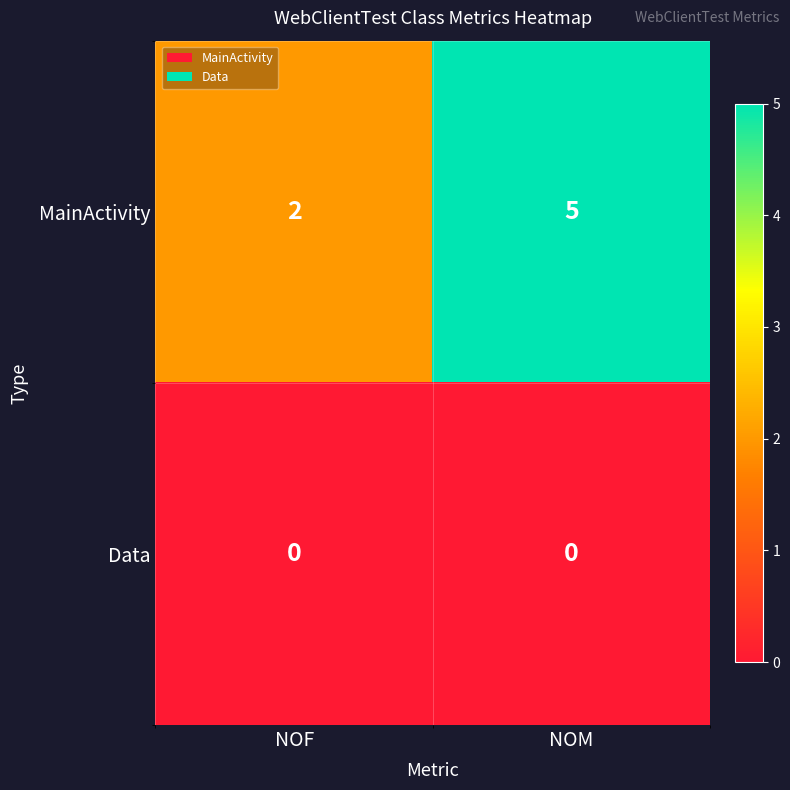

Which series has the largest range (max minus min)?

MainActivity